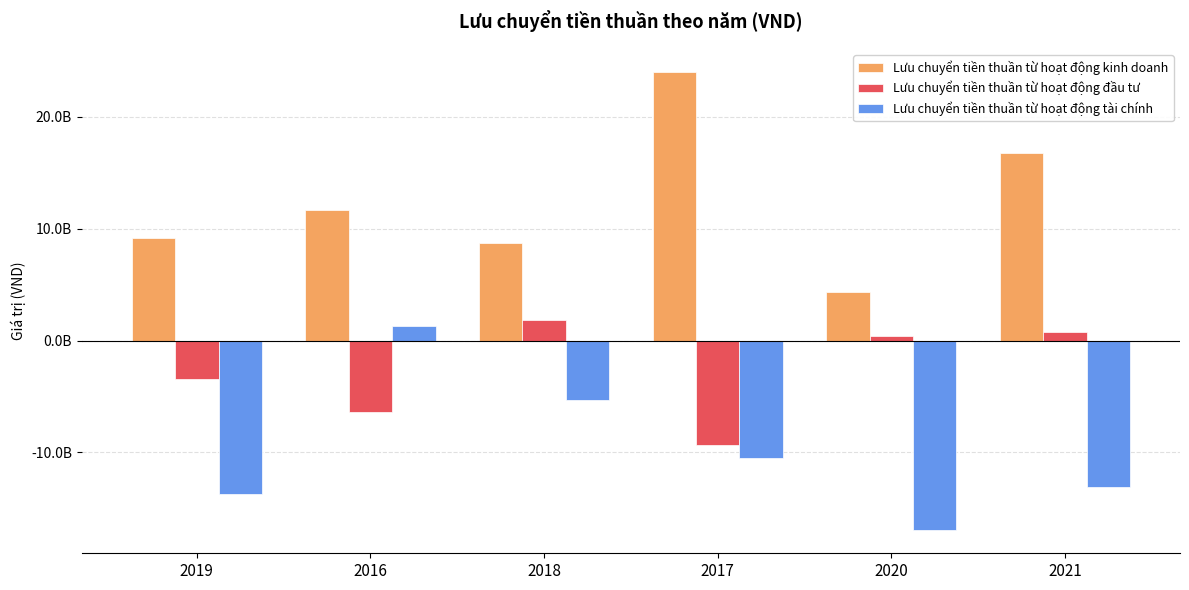

Are the bars horizontal?

No